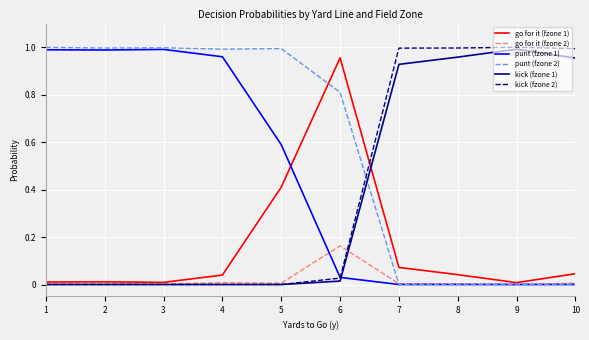

Where do go for it (fzone 2) and punt (fzone 2) first cross each other?

6 and 7